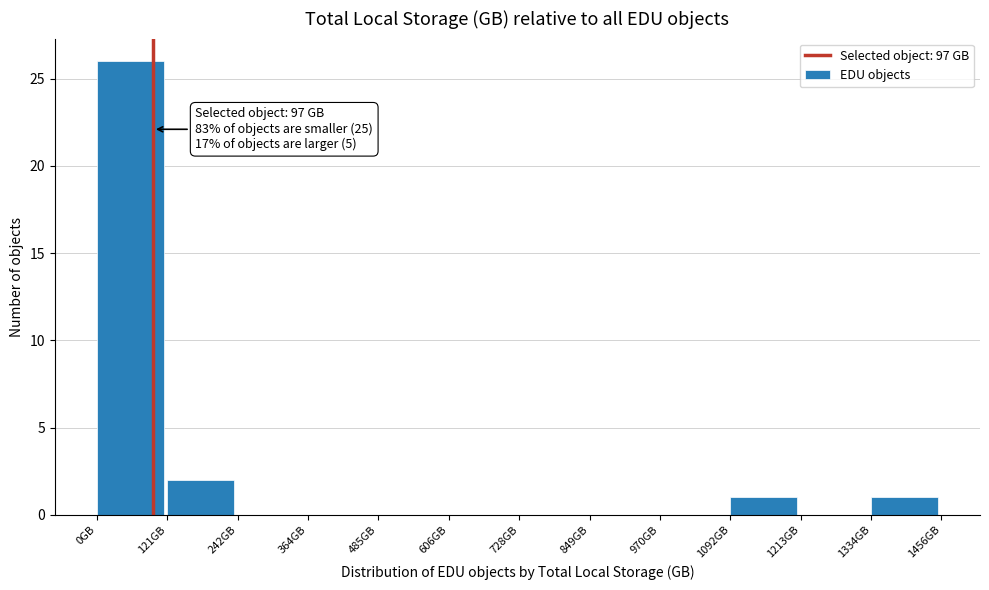

Which range on the x-axis has the tallest bar?

0 to 120